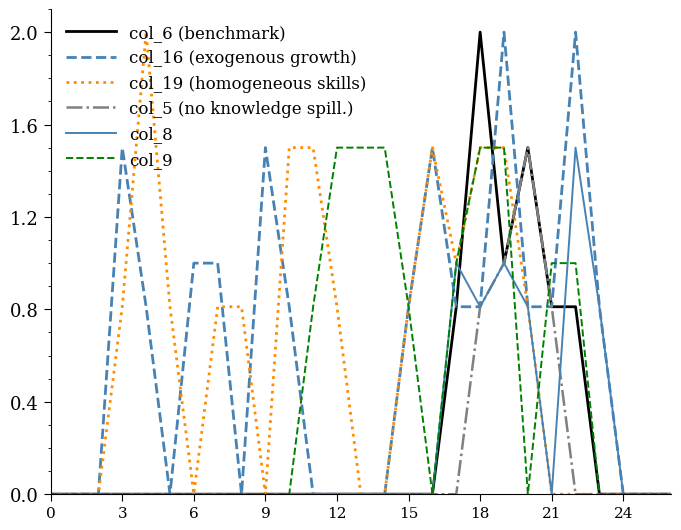

What is the maximum value for col_8?

1.5